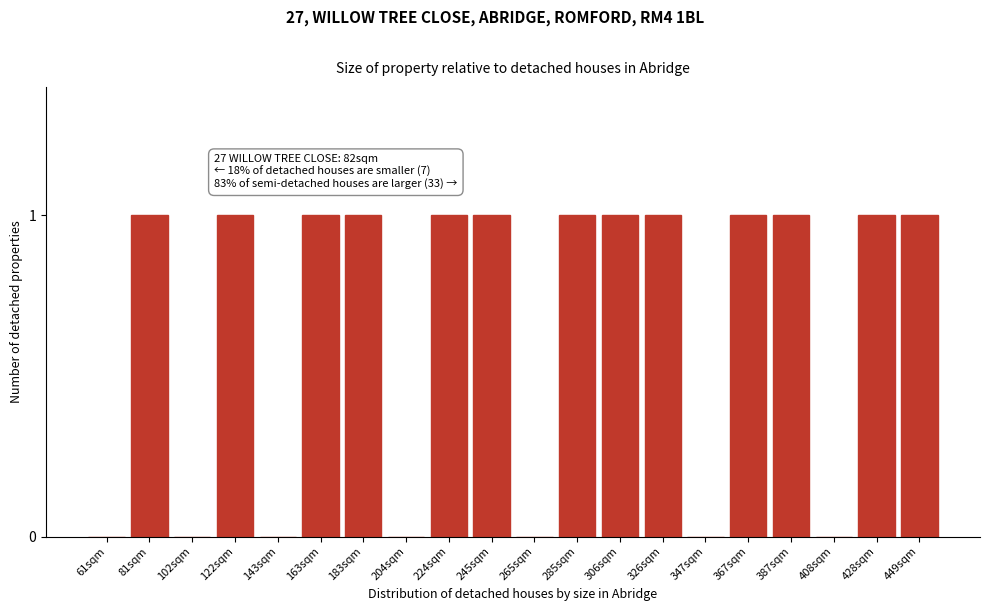

Reading left to right, transcribe all the data shown in this chart.

61sqm=0	81sqm=1	102sqm=0	122sqm=1	143sqm=0	163sqm=1	183sqm=1	204sqm=0	224sqm=1	245sqm=1	265sqm=0	285sqm=1	306sqm=1	326sqm=1	347sqm=0	367sqm=1	387sqm=1	408sqm=0	428sqm=1	449sqm=1